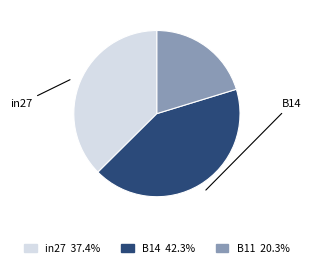

Does any single category account for the majority?

No